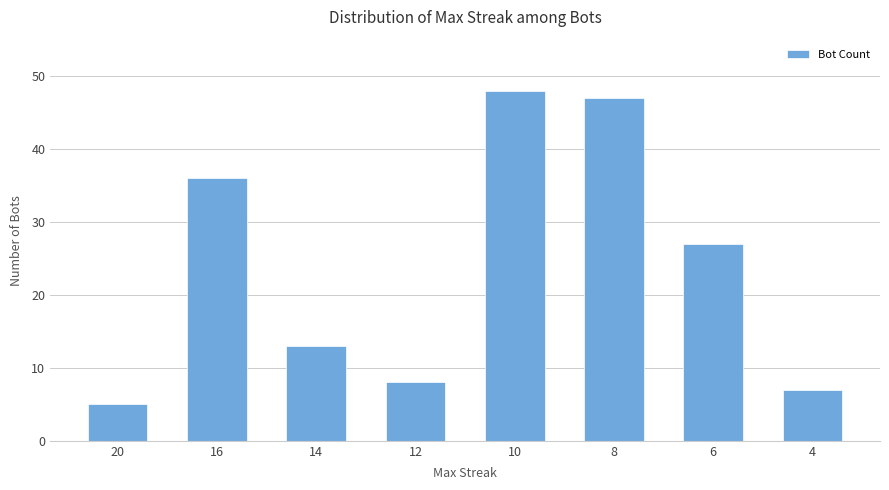

At which category does the chart reach its peak across all series?

10